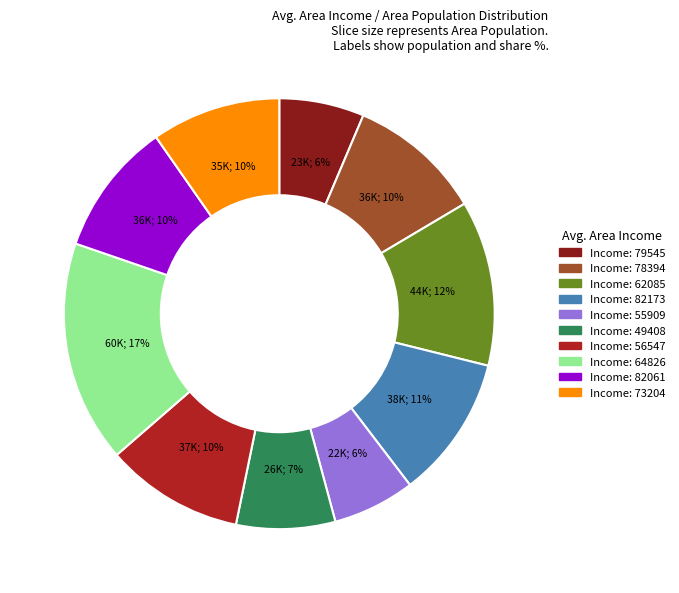

To the nearest percent, what is the average slice percentage?

10%